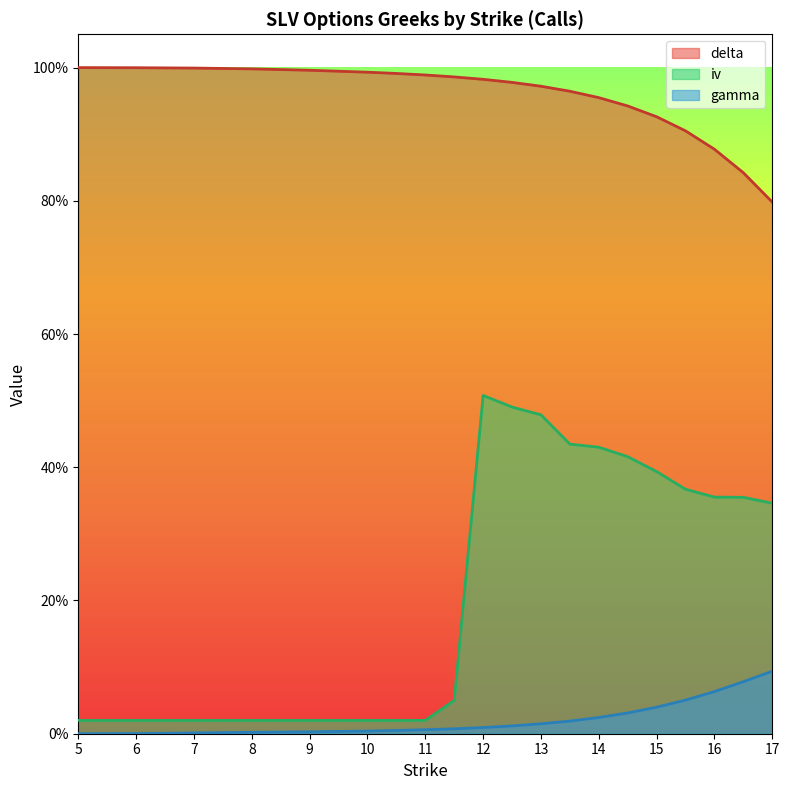

Rank the series by their maximum value, from lowest to highest.

gamma, iv, delta